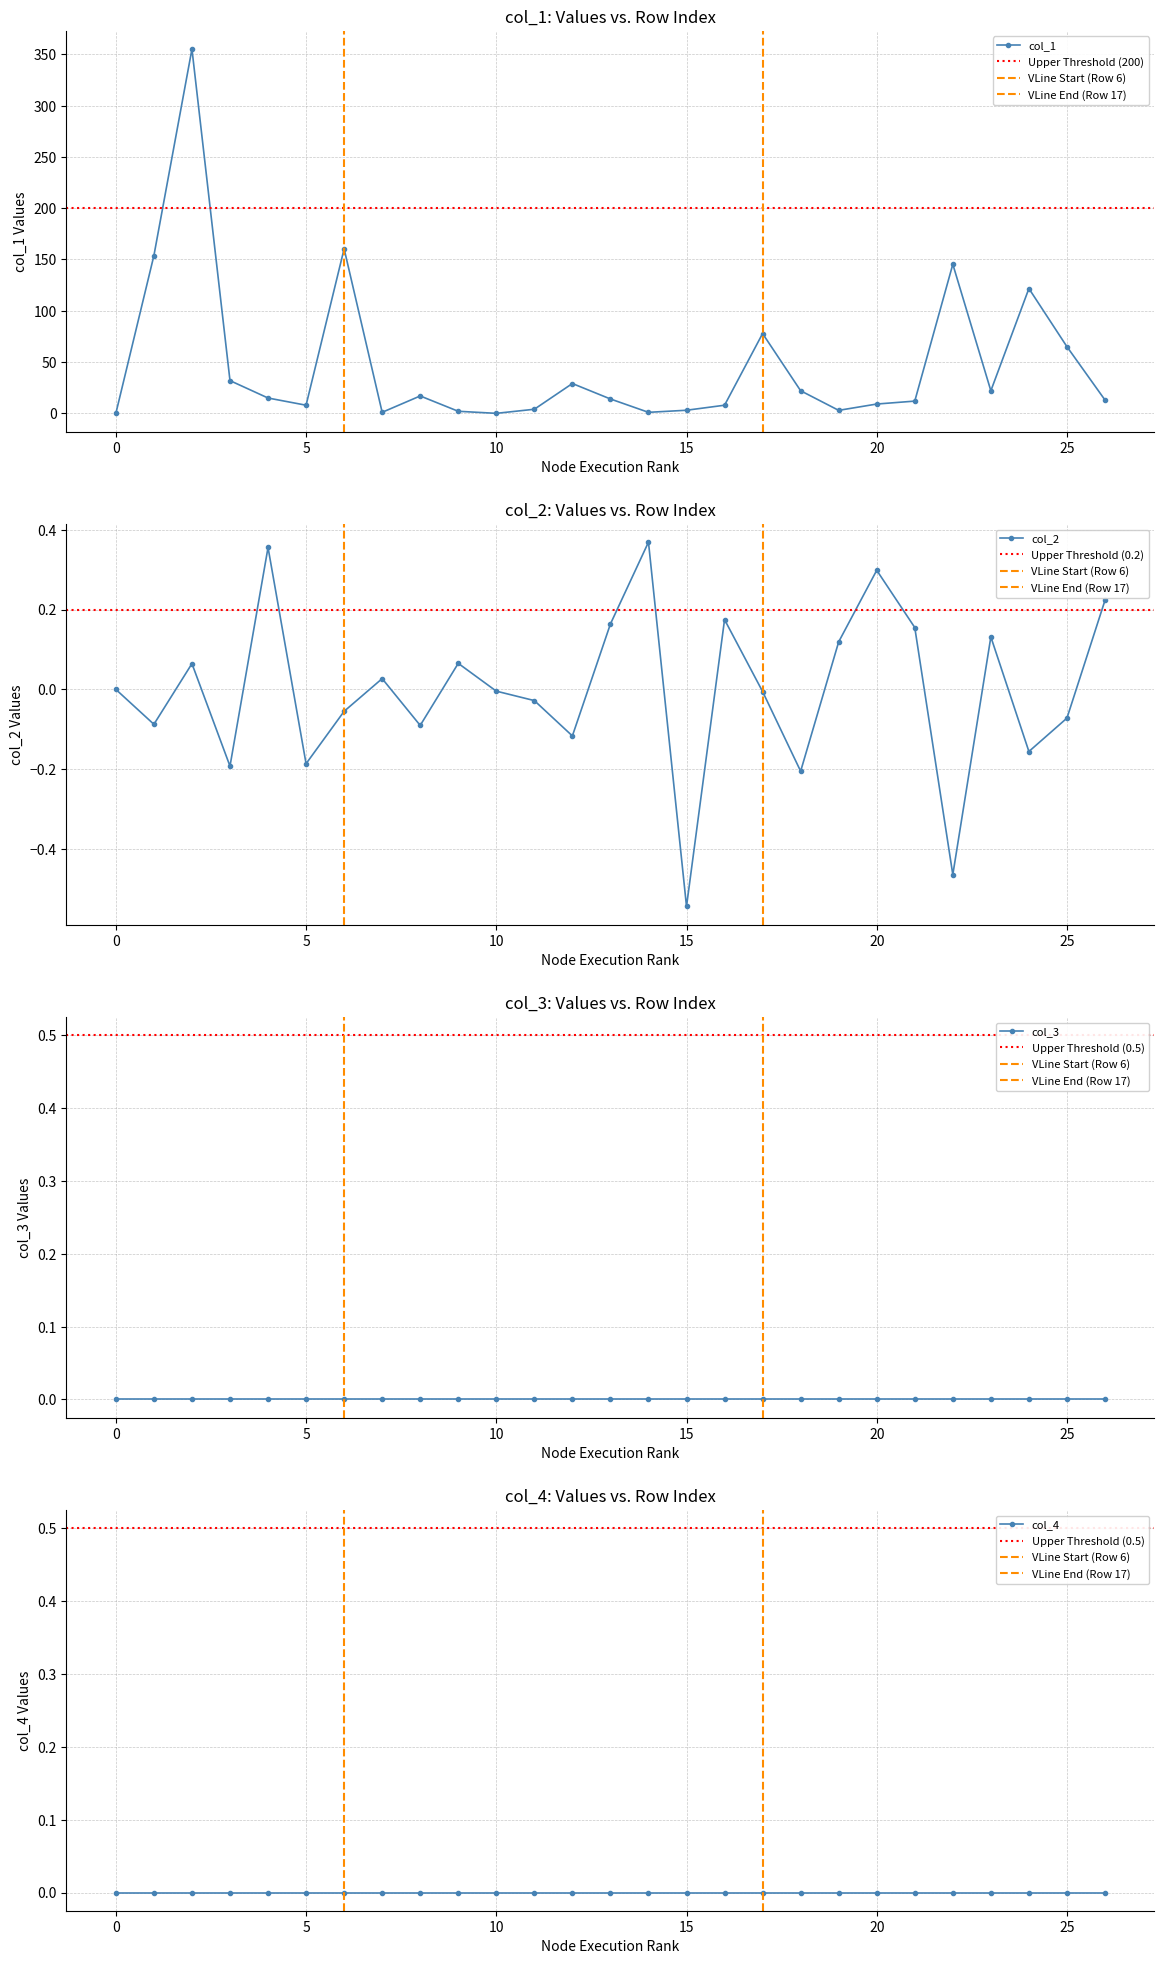

Which series has the largest range (max minus min)?

col_1